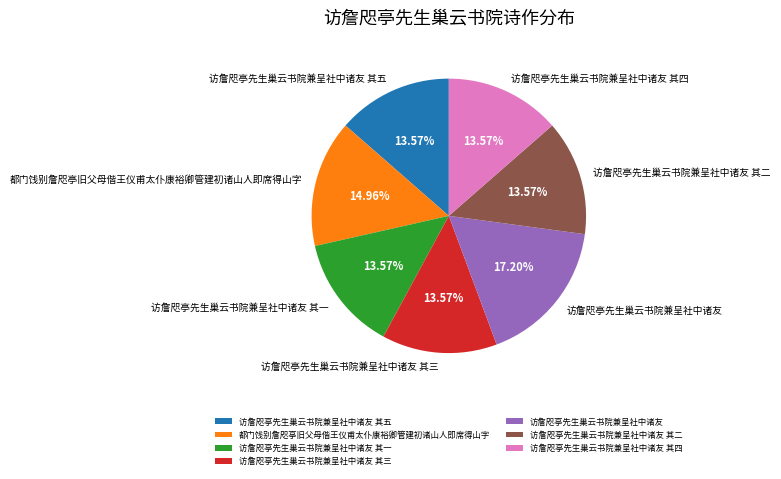

What portion of the pie excludes 都门饯别詹咫亭旧父母偕王仪甫太仆康裕卿管建初诸山人即席得山字?

85.0%